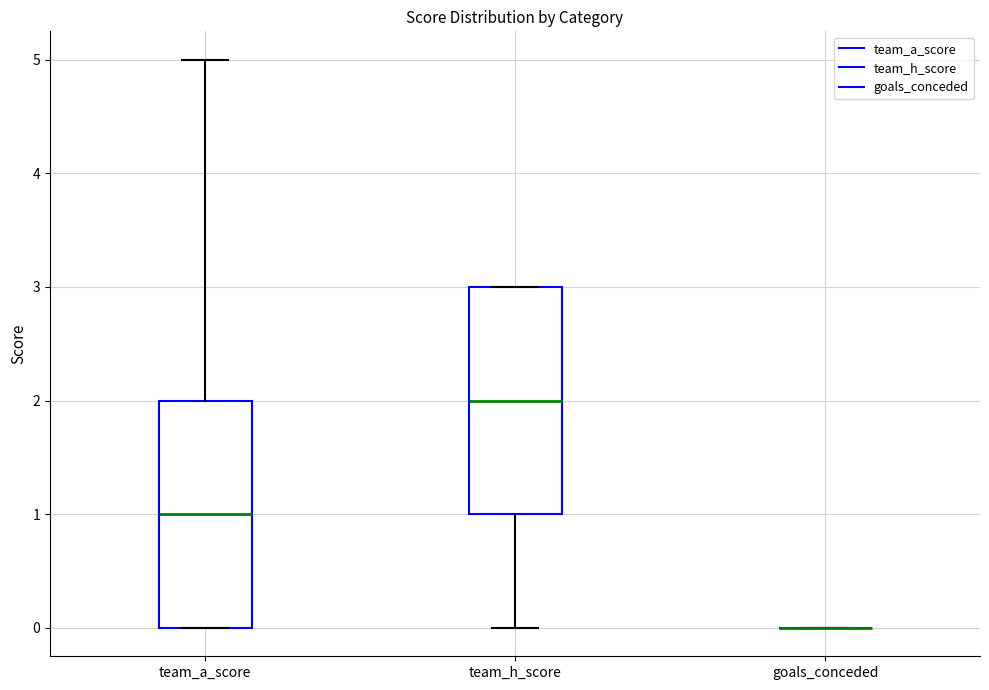

Reading left to right, read every box against the y-axis: the position of its median line, the range the box covers, and the ends of its whiskers. The values are not printed on the chart, so give them approximately, as read against the axis.

team_a_score: median 1, box 0 to 2, whiskers 0 to 5
team_h_score: median 2, box 1 to 3, whiskers 0 to 3
goals_conceded: box collapsed to a line at 0, whiskers 0 to 0